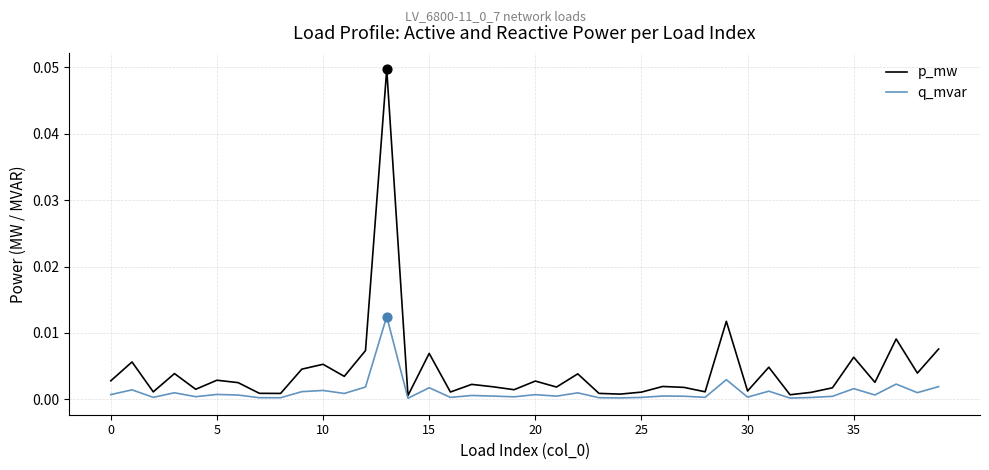

Which series has the widest spread of values?

p_mw